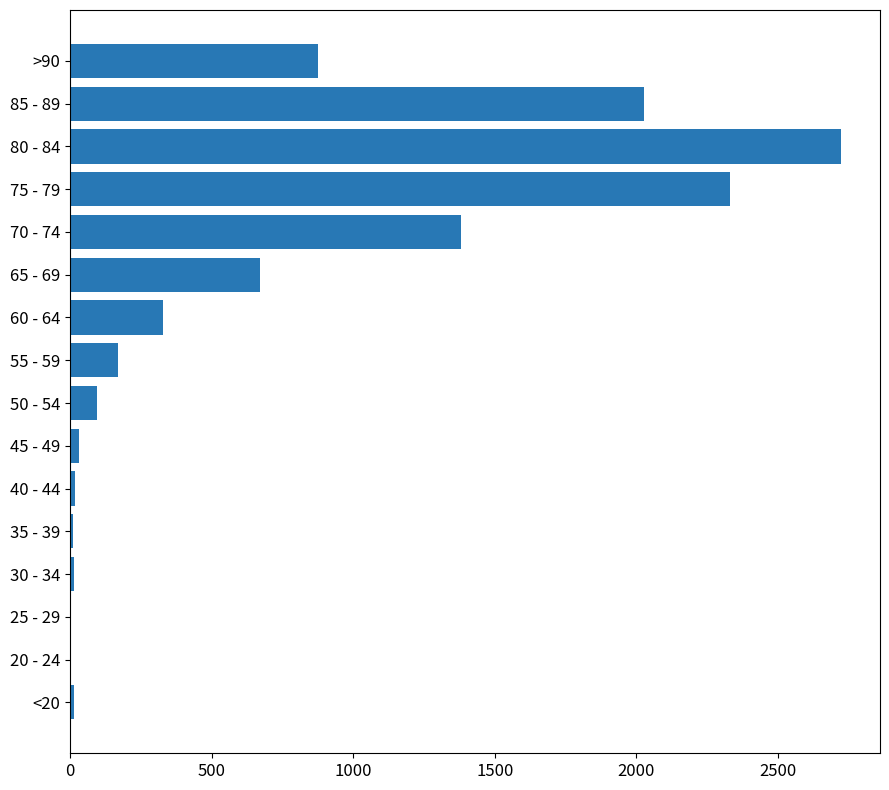

What is the greatest value displayed?

2724